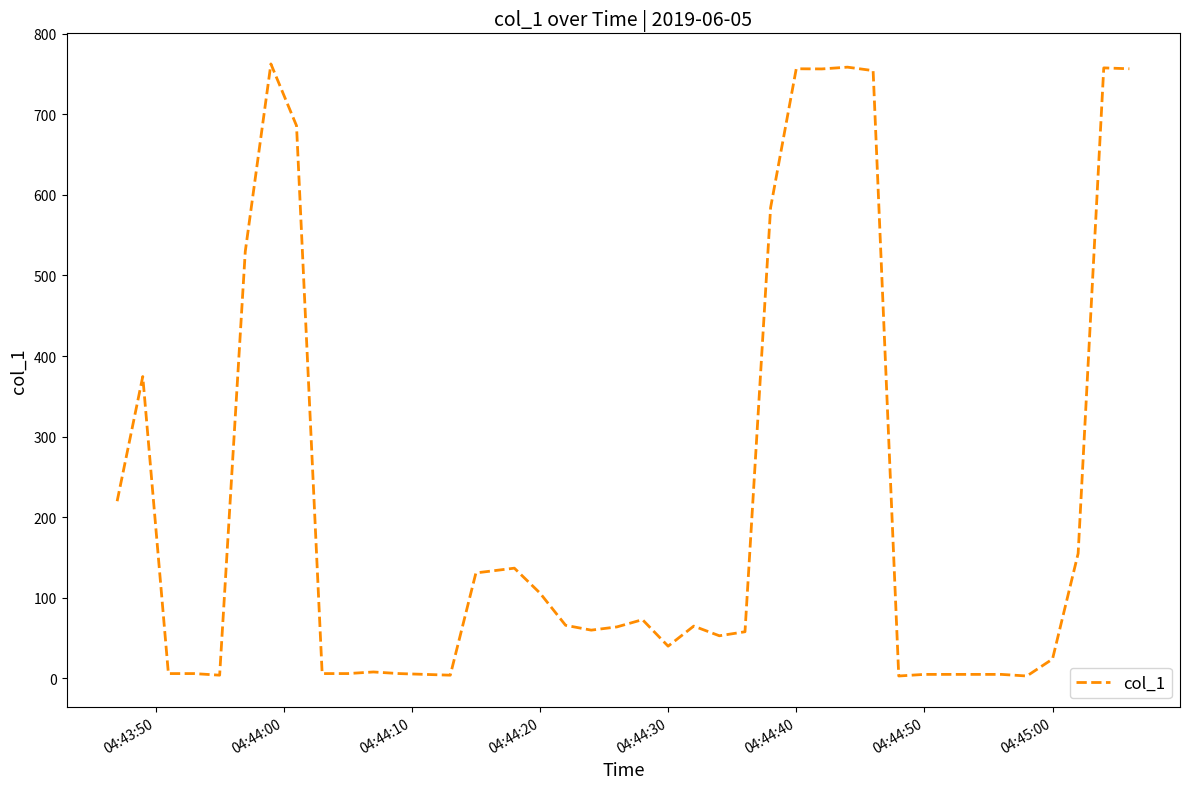

How many lines are shown in the chart?

1